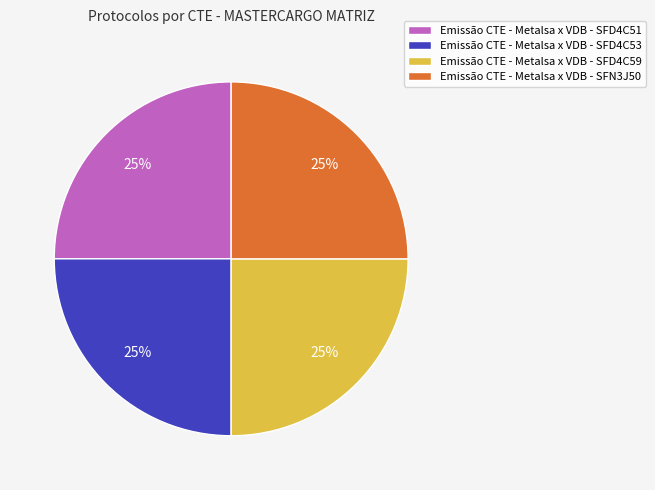

Approximately how many times larger is the value at Emissão CTE - Metalsa x VDB - SFD4C53 compared to Emissão CTE - Metalsa x VDB - SFD4C51?

1.0